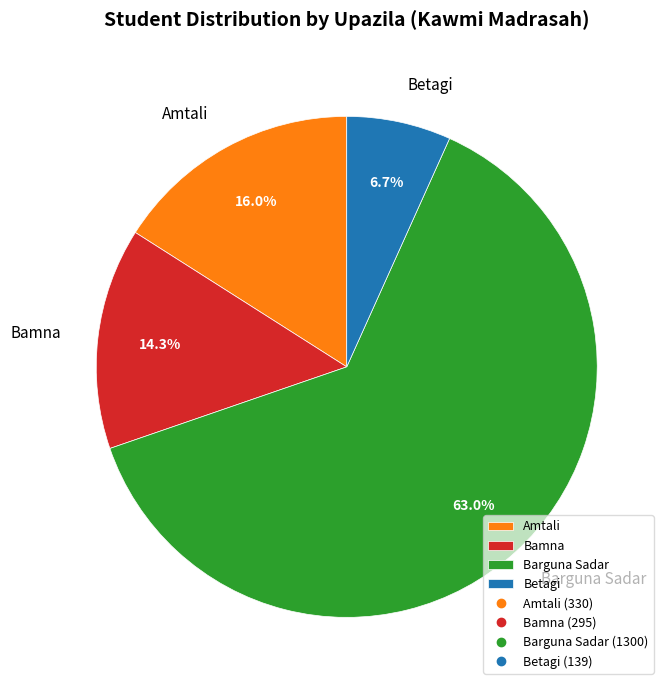

Rank the categories by value from highest to lowest.

Barguna Sadar, Amtali, Bamna, Betagi